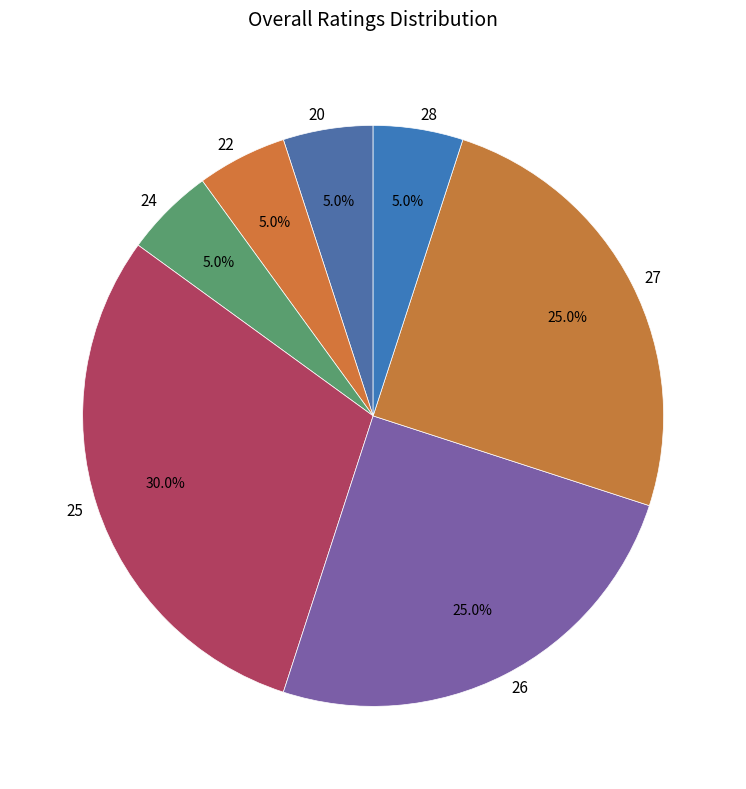

What percentage do 26 and 25 together represent?

55.0%